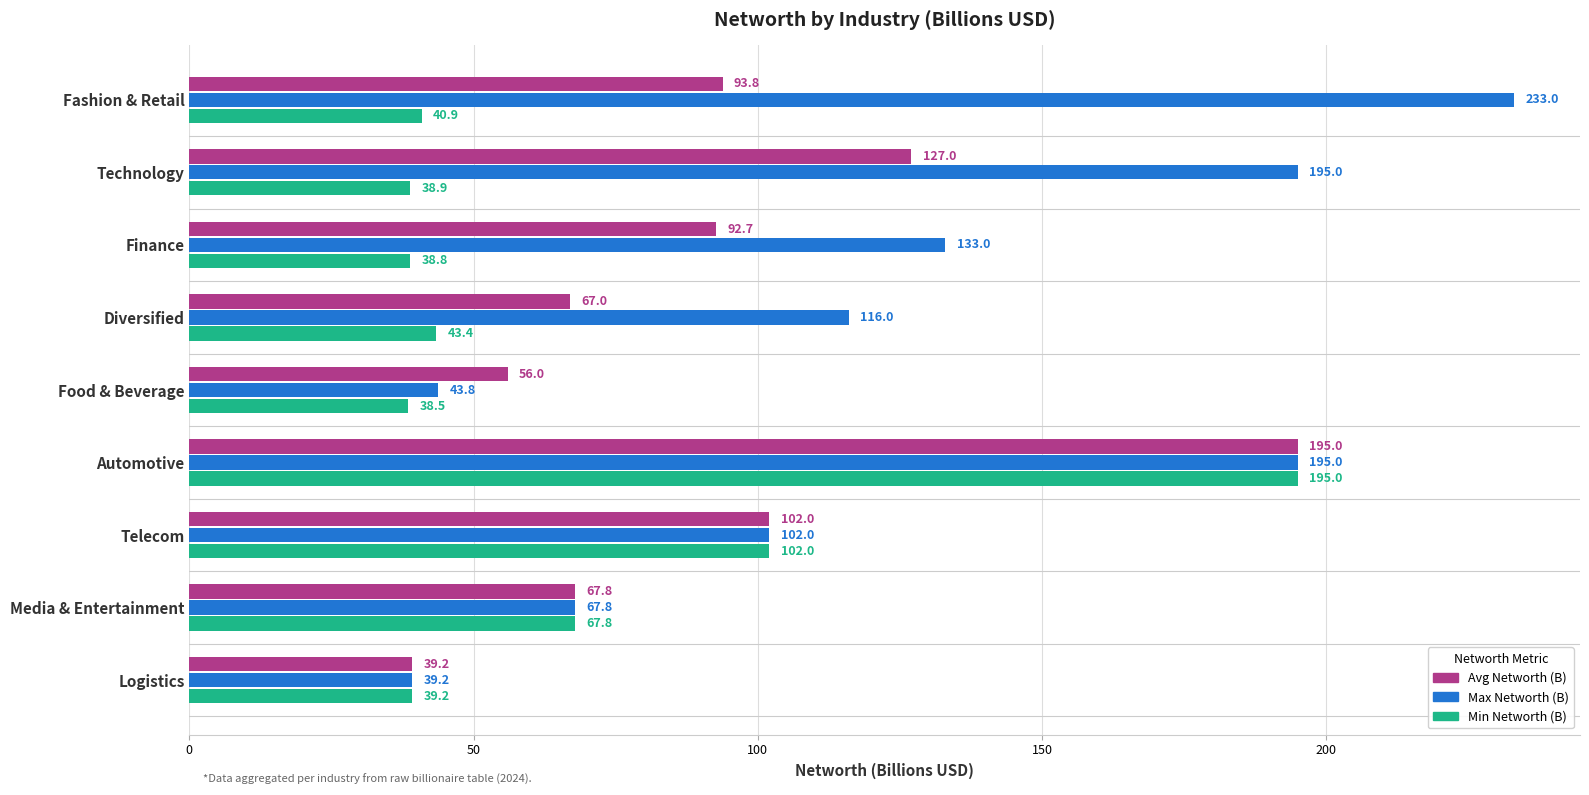

The Avg Networth (B) series shows 39.2 at Logistics. True or false?

True